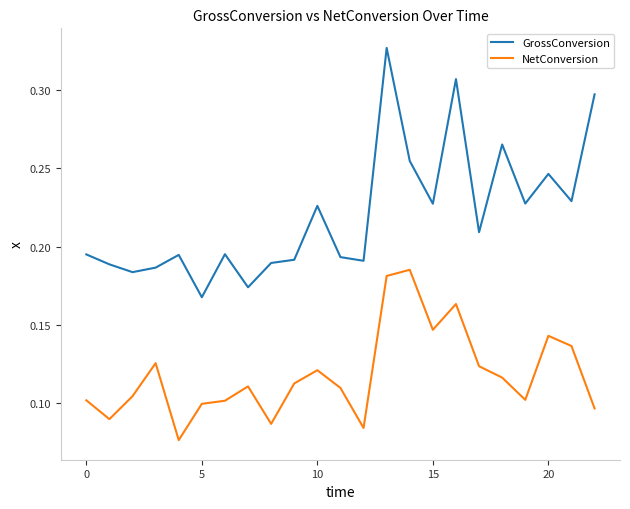

True or false: NetConversion and GrossConversion intersect in this chart.

False